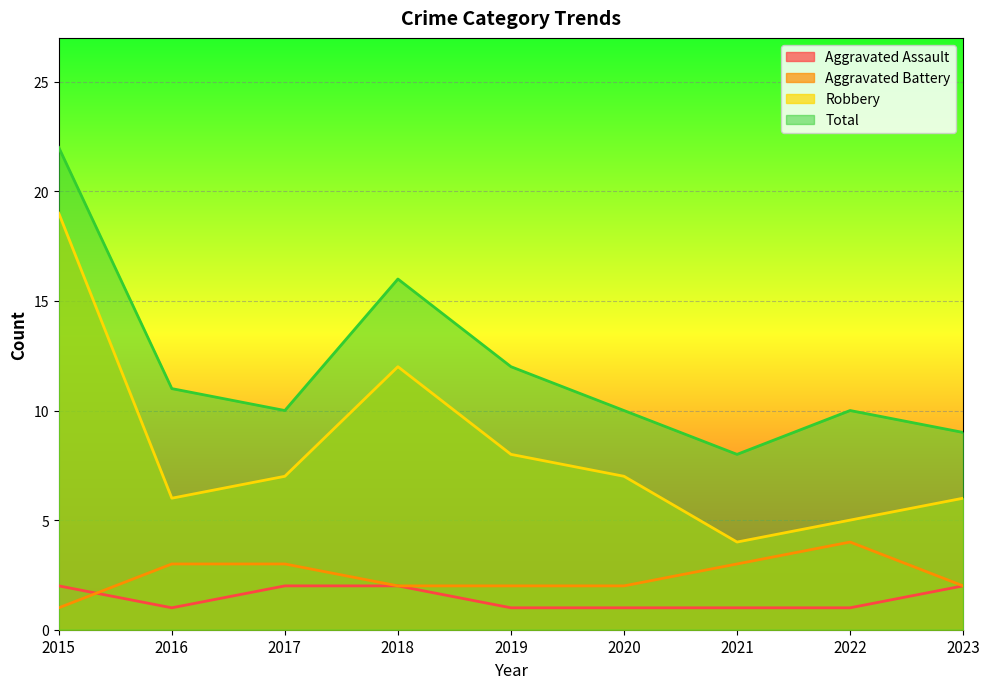

Which series has the widest spread of values?

Robbery